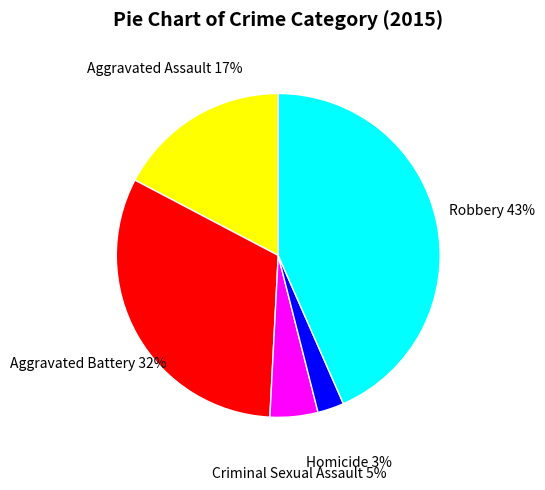

What is the ratio of the value at Aggravated Battery to the value at Robbery?

0.7